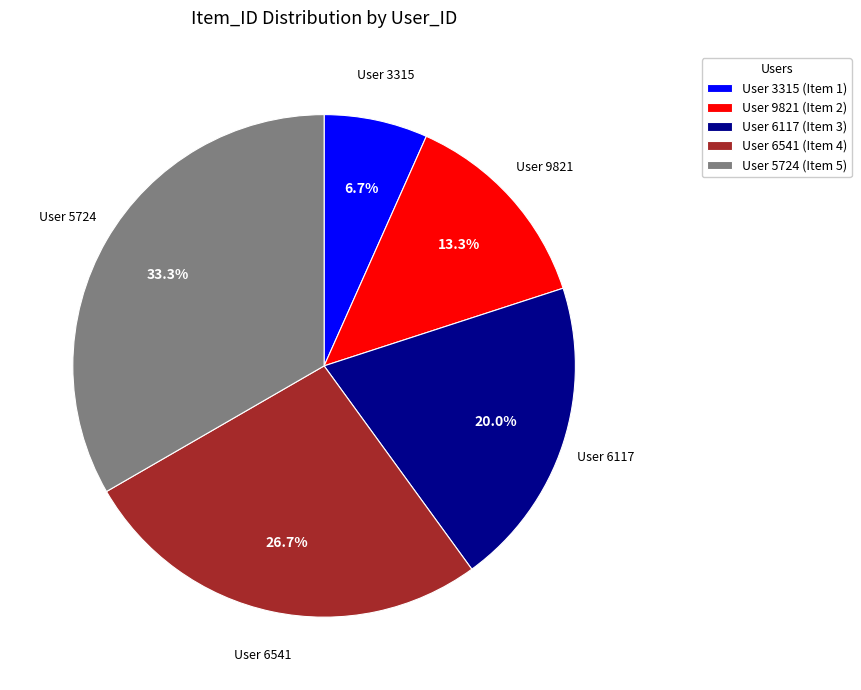

What is the ratio of the value at User 9821 (Item 2) to the value at User 6541 (Item 4)?

0.5